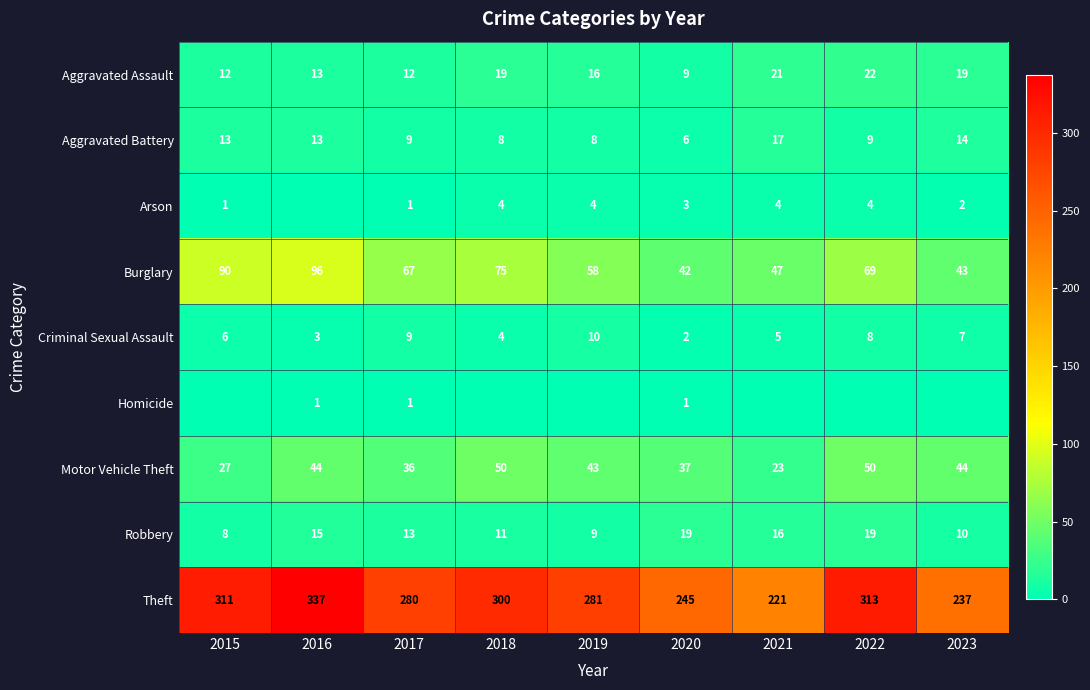

What value does the Aggravated Battery series have at 2018?

8